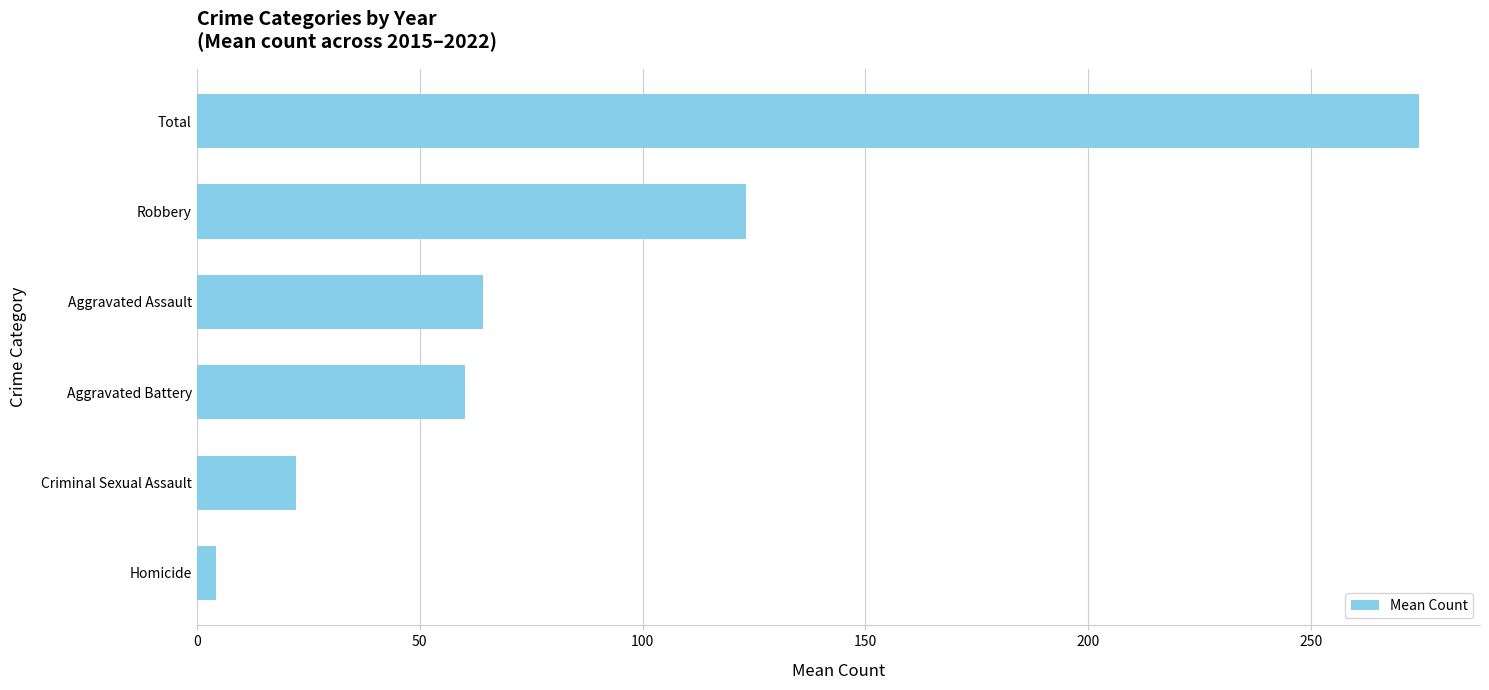

Are the bars grouped side by side (vs. stacked)?

No